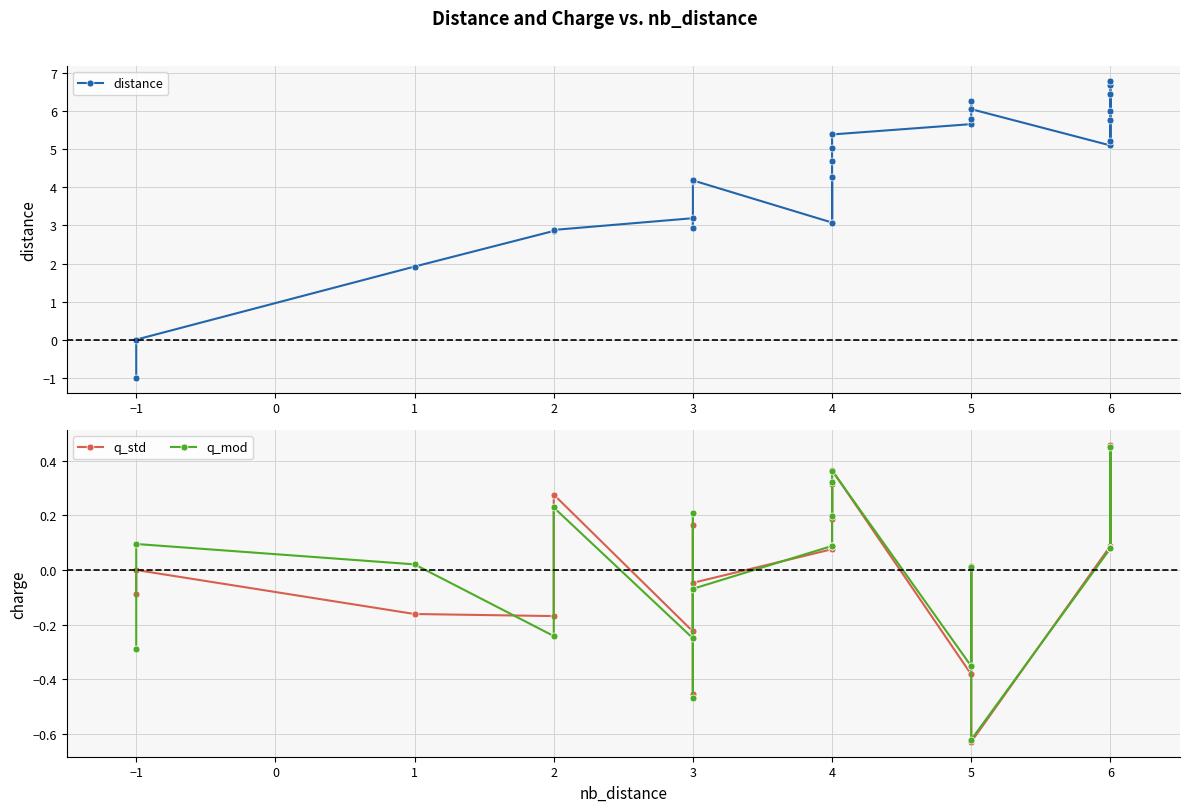

True or false: distance and q_std cross at least once.

False